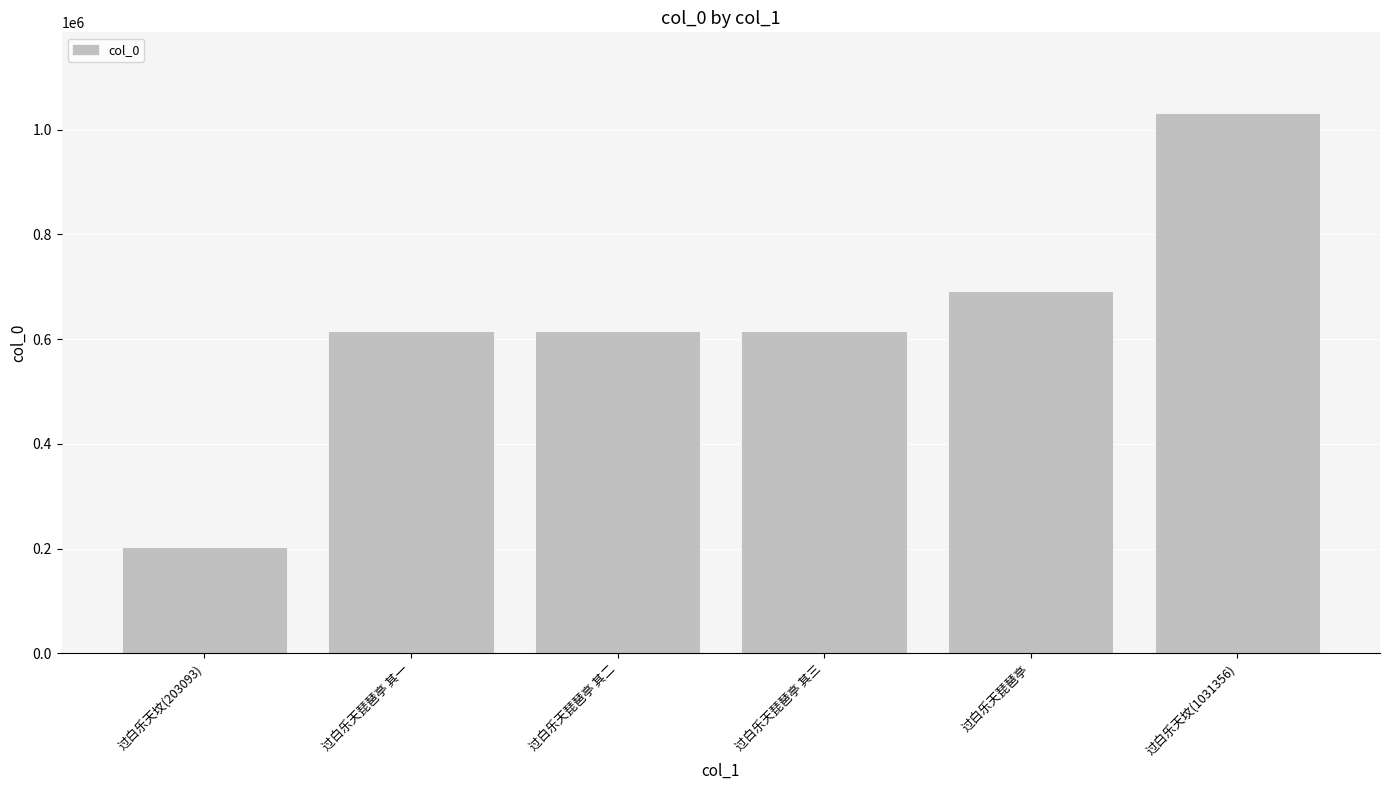

What is the value of the 5th bar from the left?

691255